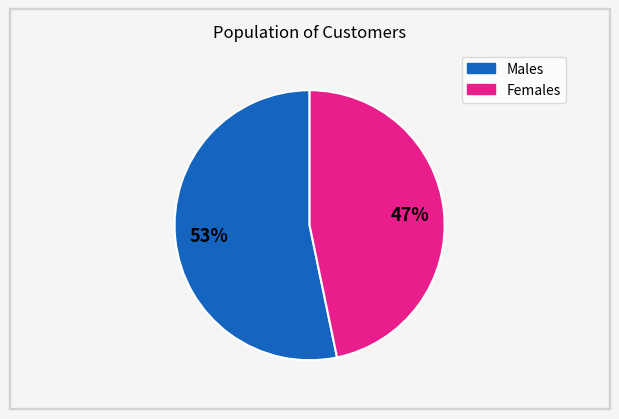

To the nearest percent, what is the average slice percentage?

50%